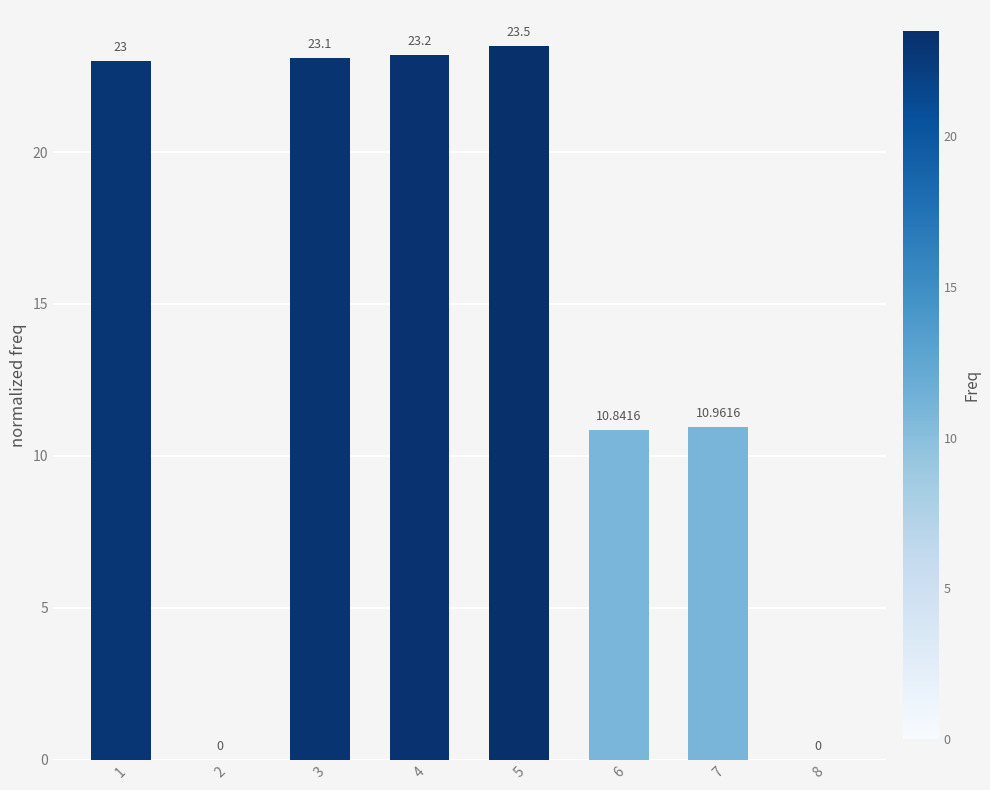

Are the bars horizontal?

No